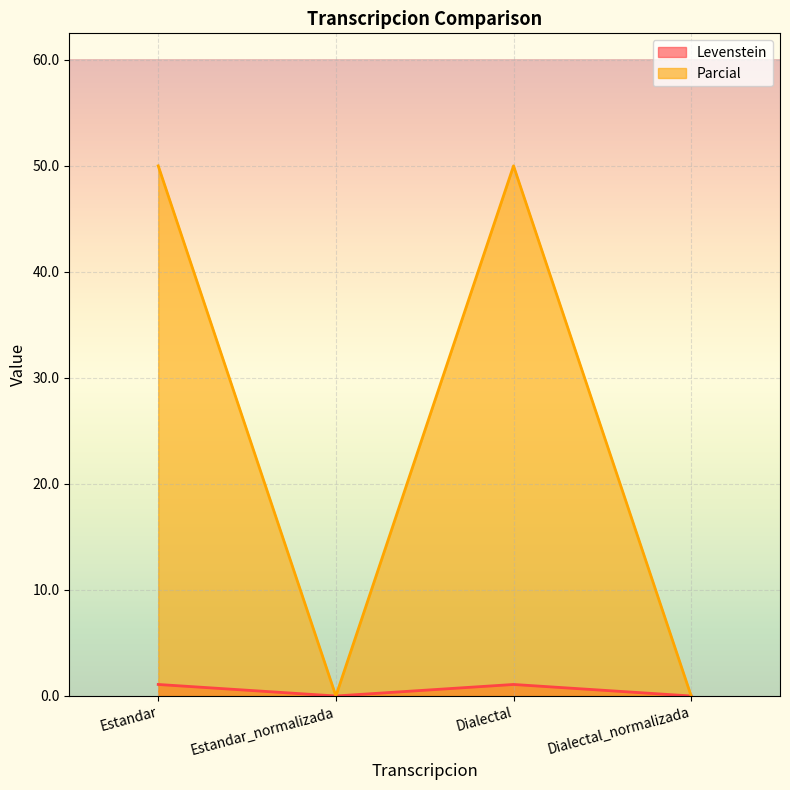

True or false: Parcial and Levenstein cross at least once.

False